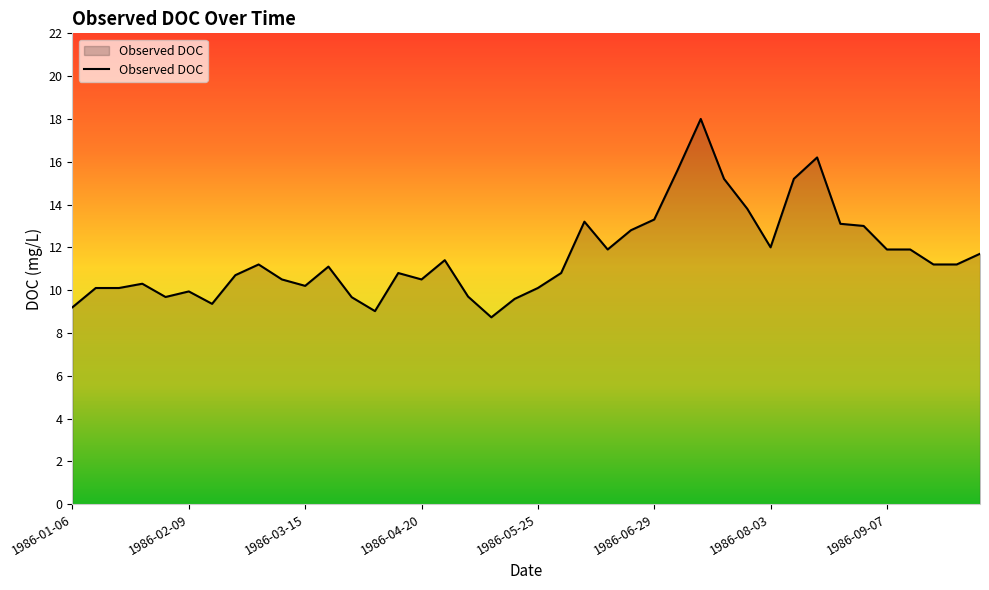

What is the smallest value displayed?

8.7